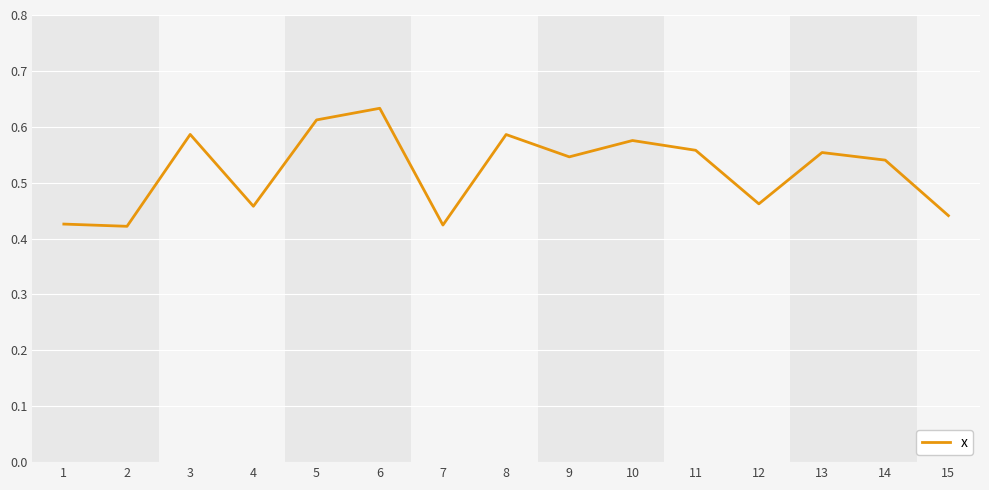

What is the difference between the second highest and second lowest values?

0.2